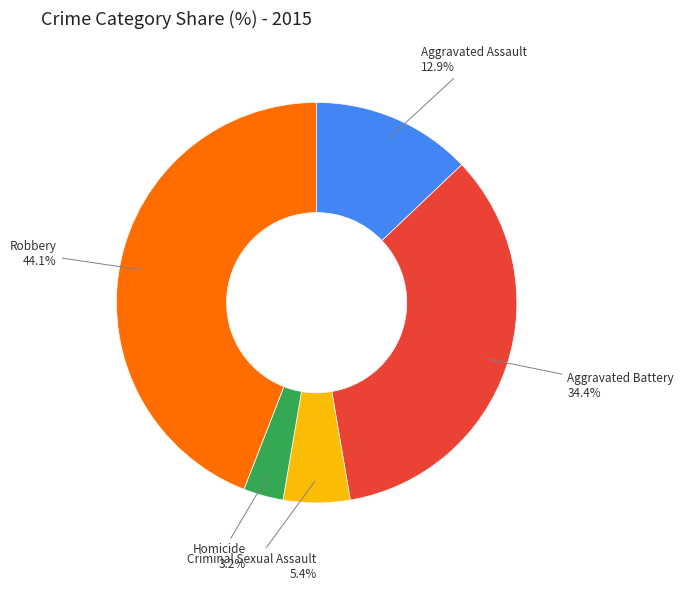

Count the number of slices in the pie.

5